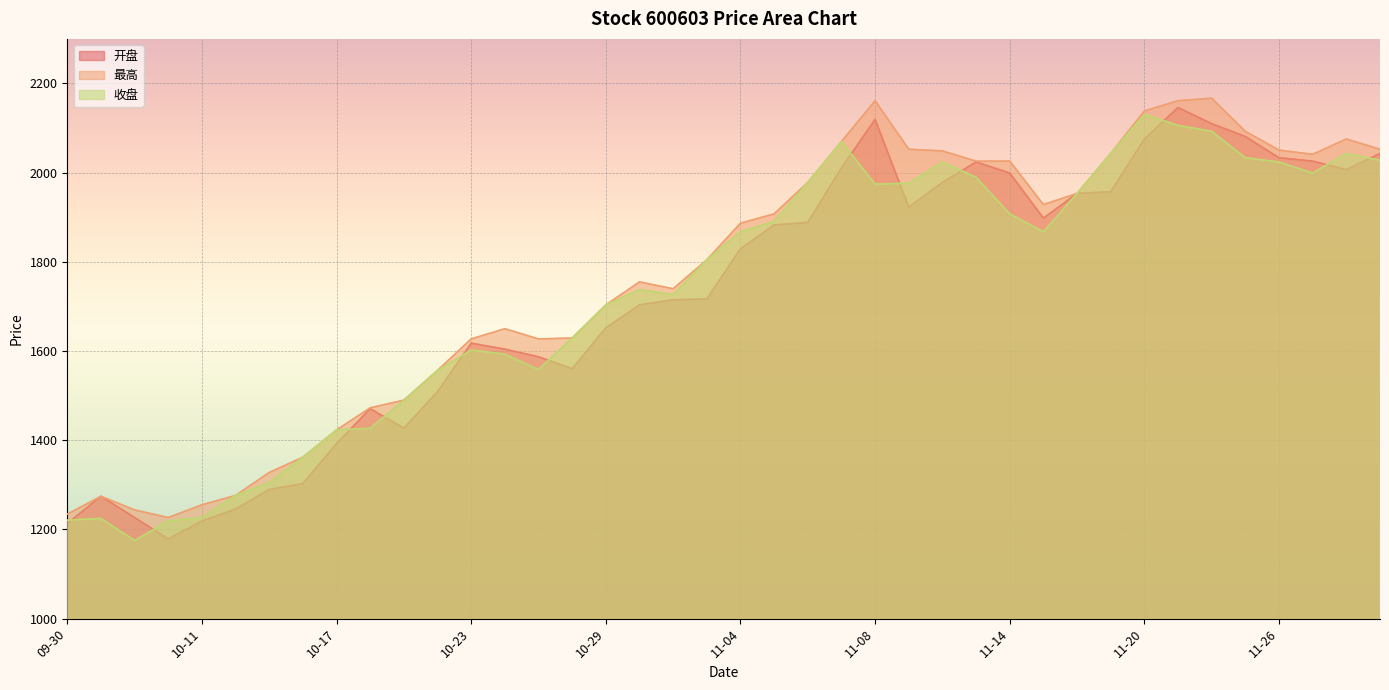

The 收盘 series shows 1999.2 at 11-27. True or false?

True